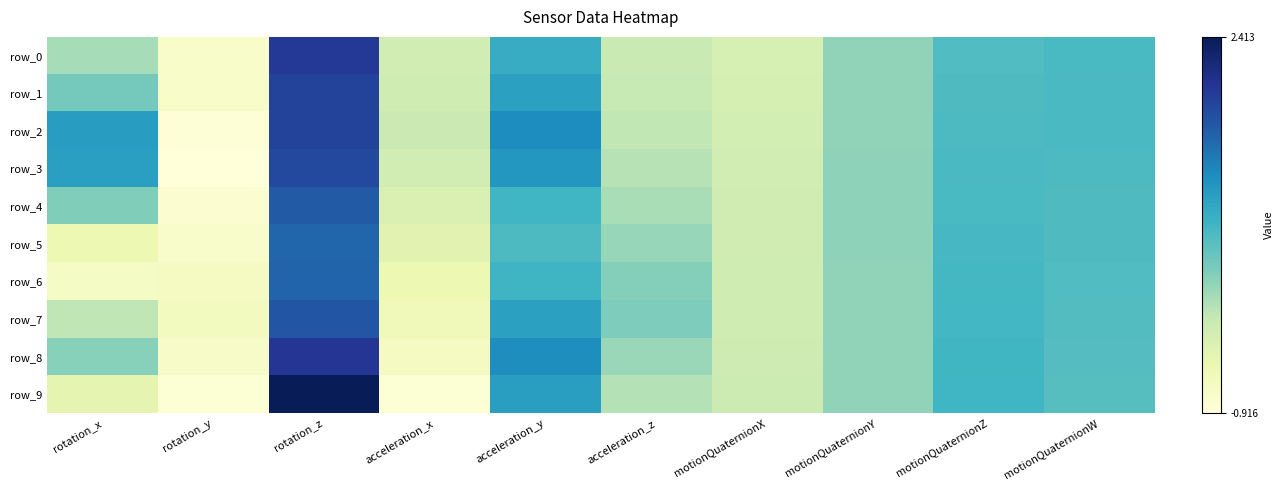

Which series has the largest total across all categories?

row_2